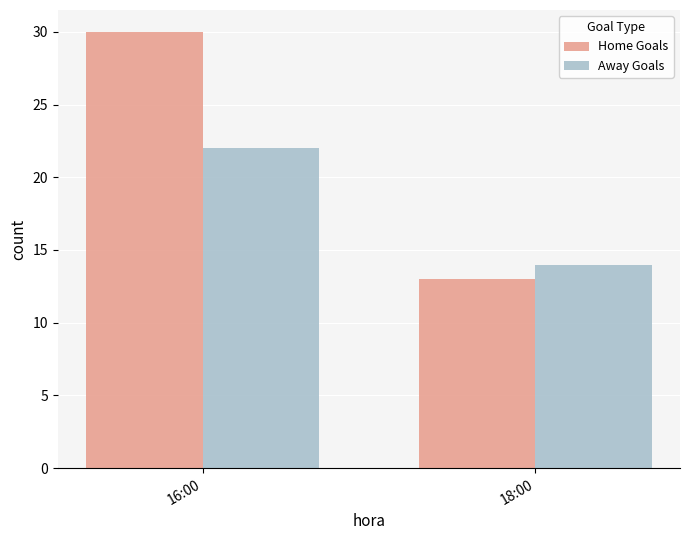

What are all the series names shown in the legend?

Home Goals, Away Goals